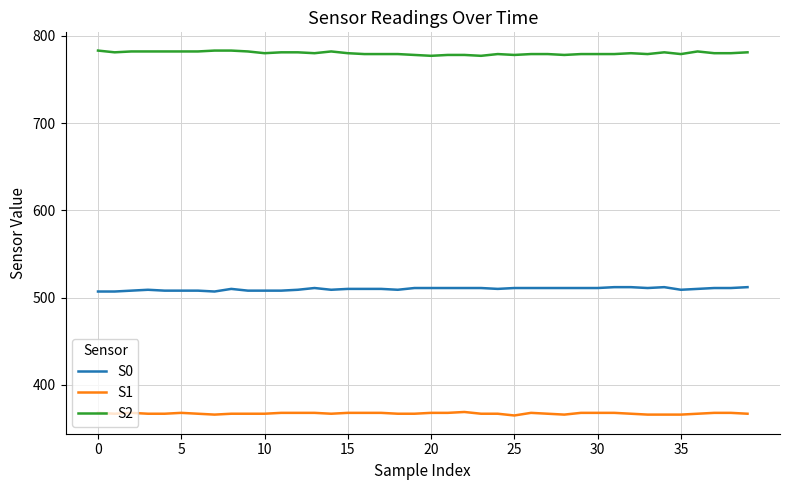

True or false: S0 and S1 intersect in this chart.

False